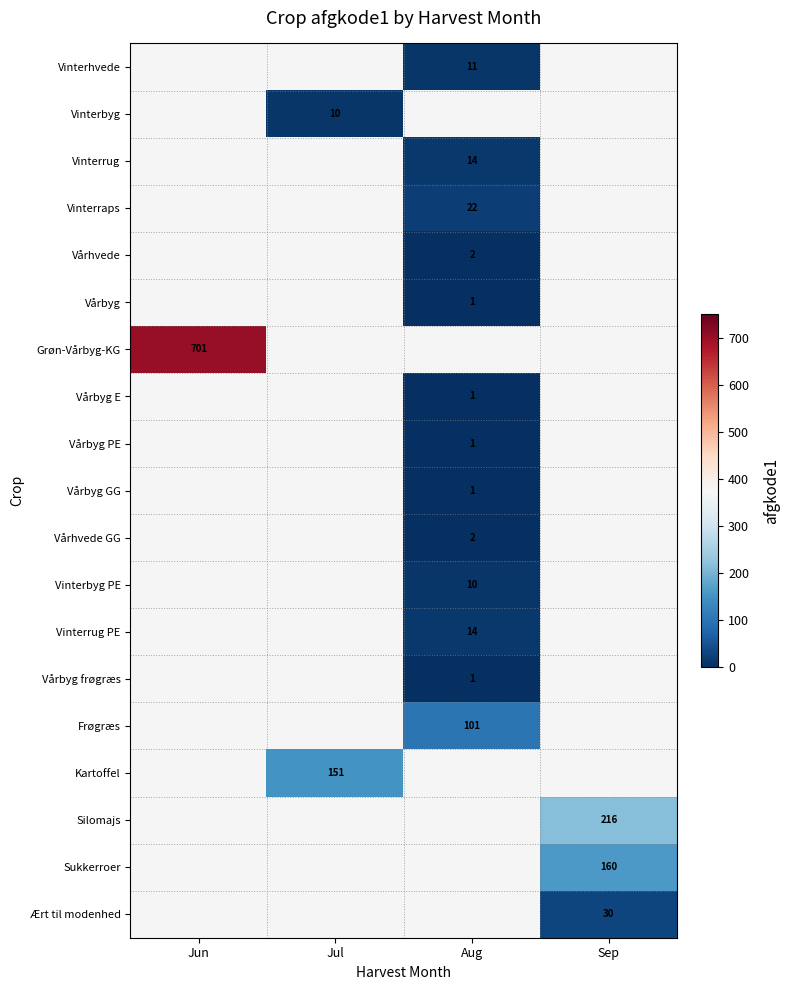

Is the value of Vinterrug PE at Aug greater than the value of Vårbyg PE at Aug?

Yes